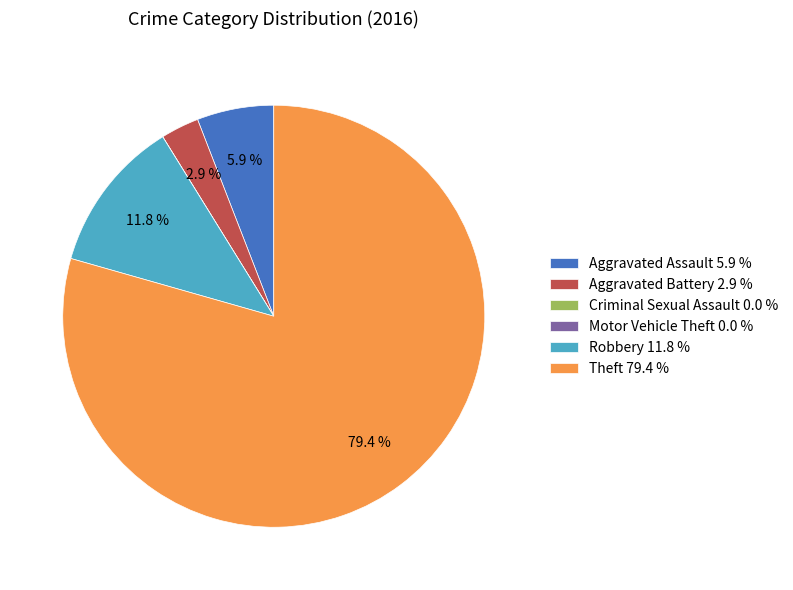

Which category has the biggest portion of the pie?

Theft